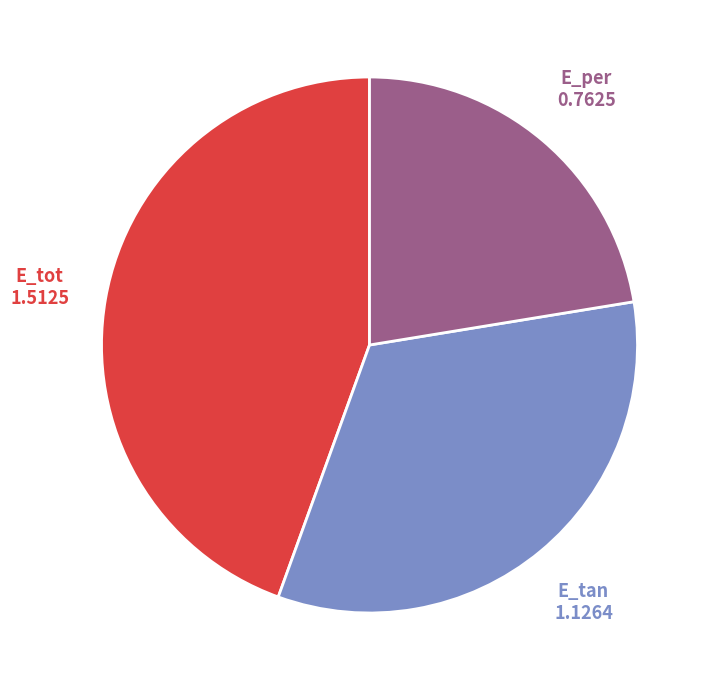

Is there any slice that represents more than half of the pie?

No